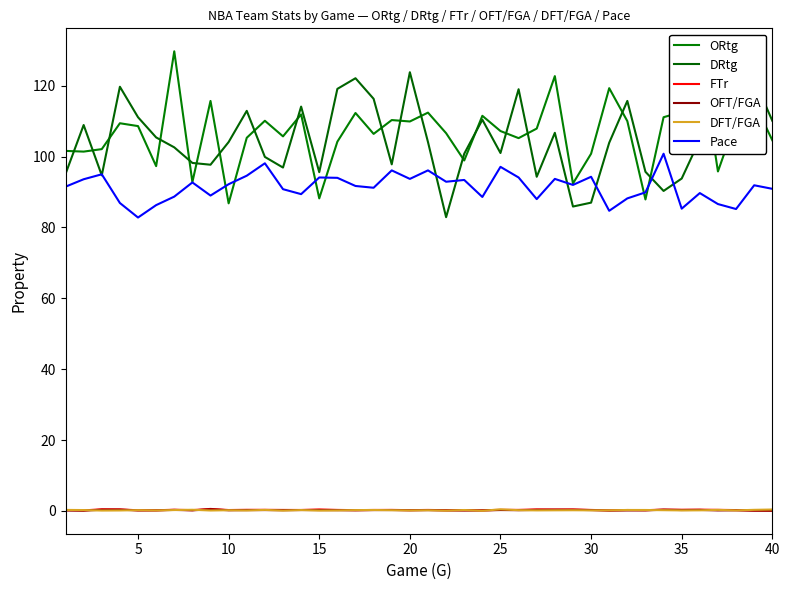

Does the chart display data point markers on the line(s)?

No